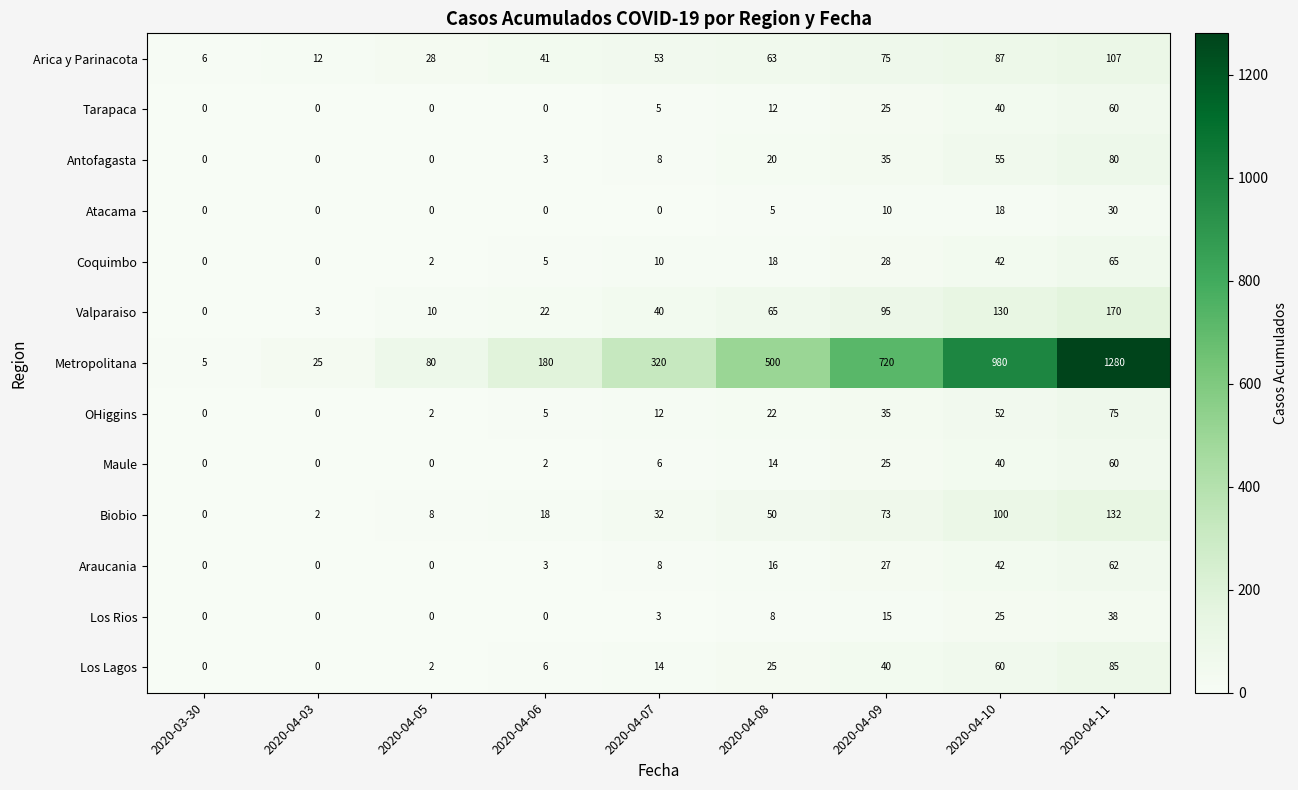

True or false: Tarapaca has a value of 0 at 2020-04-05.

True